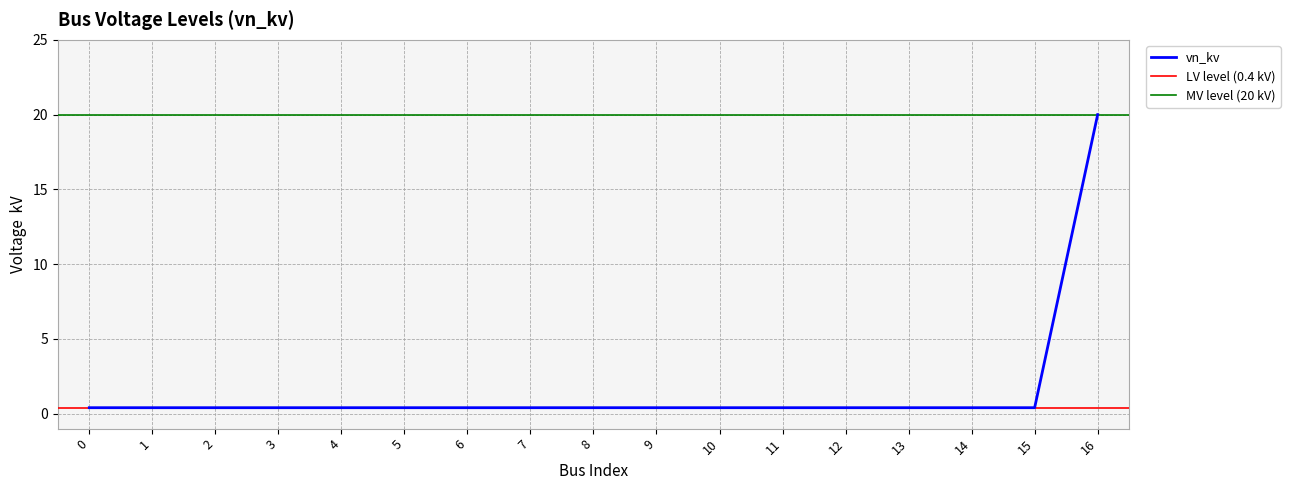

List the labels in order of value, largest first.

16, 0, 1, 2, 3, 4, 5, 6, 7, 8, 9, 10, 11, 12, 13, 14, 15